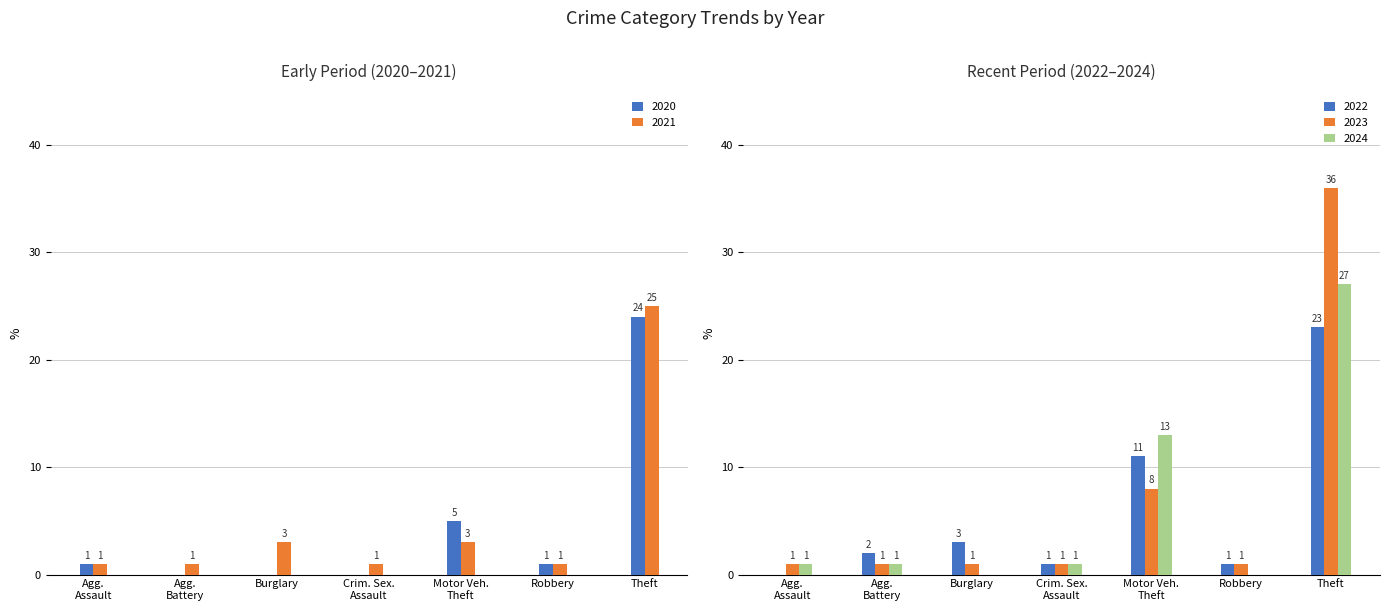

The 2024 series shows 27 at Theft. True or false?

True